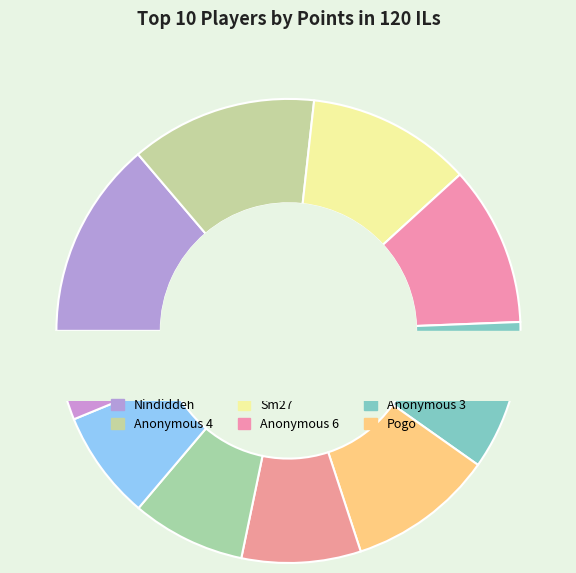

How many slices are in this pie chart?

10